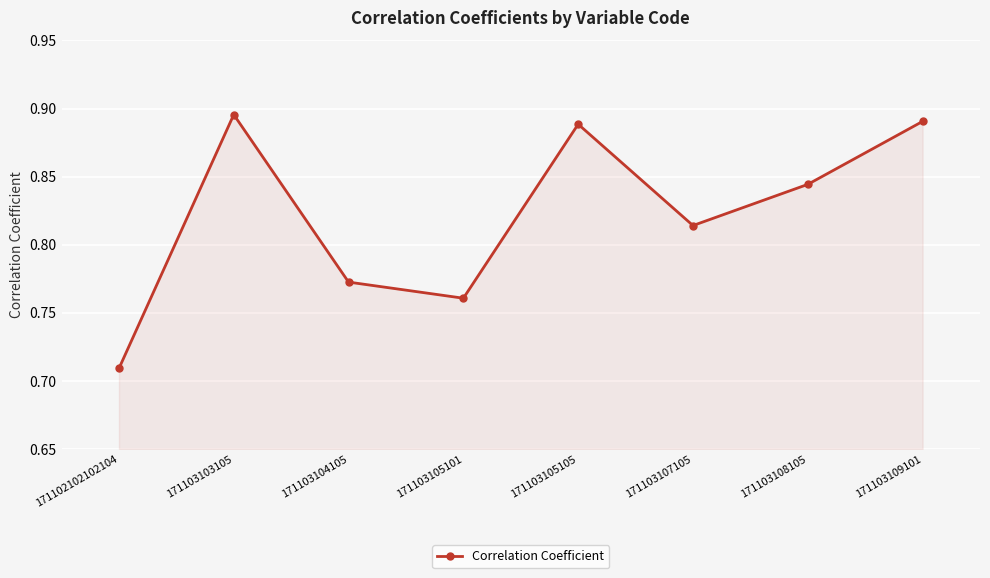

Where is the first local minimum?

171103105101